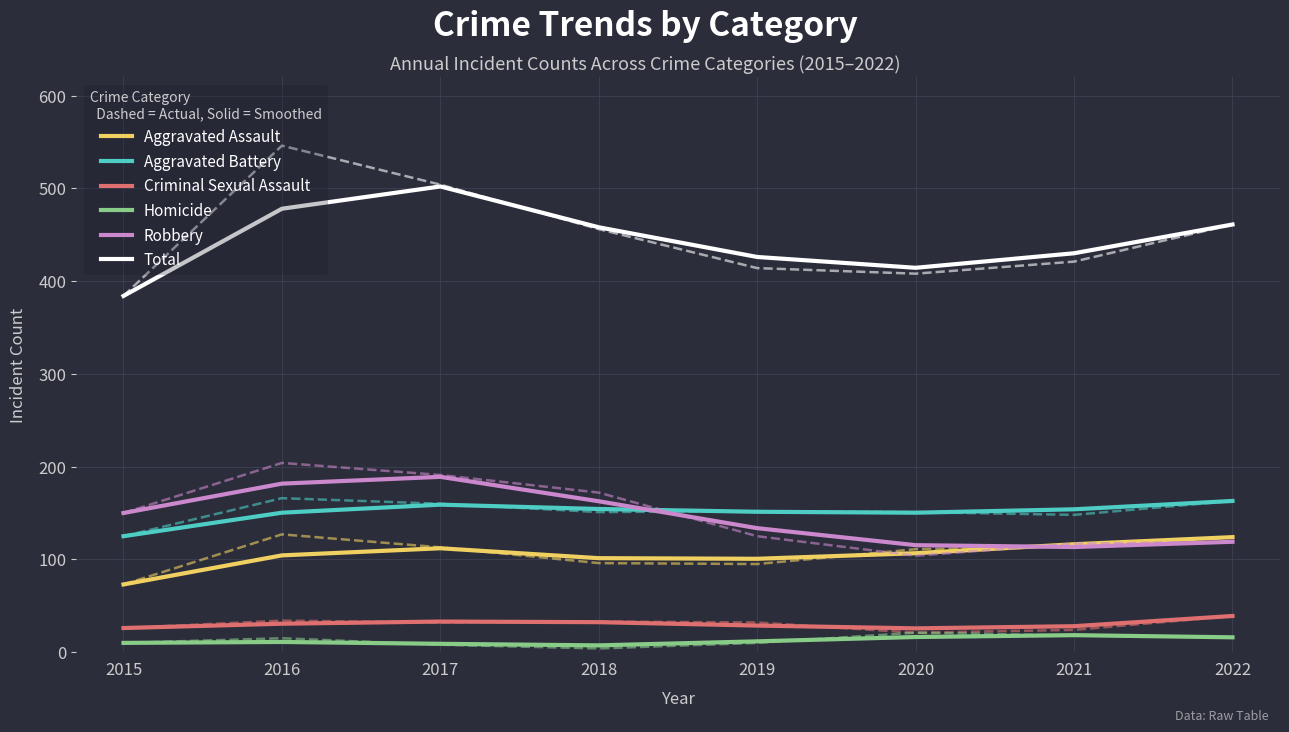

Is the value of Aggravated Battery at 2018 greater than the value of Total at 2018?

No